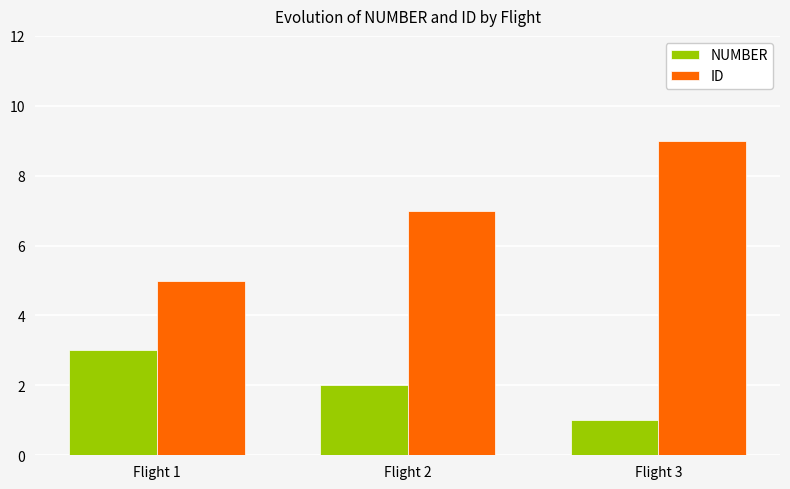

What is the smallest value displayed?

1